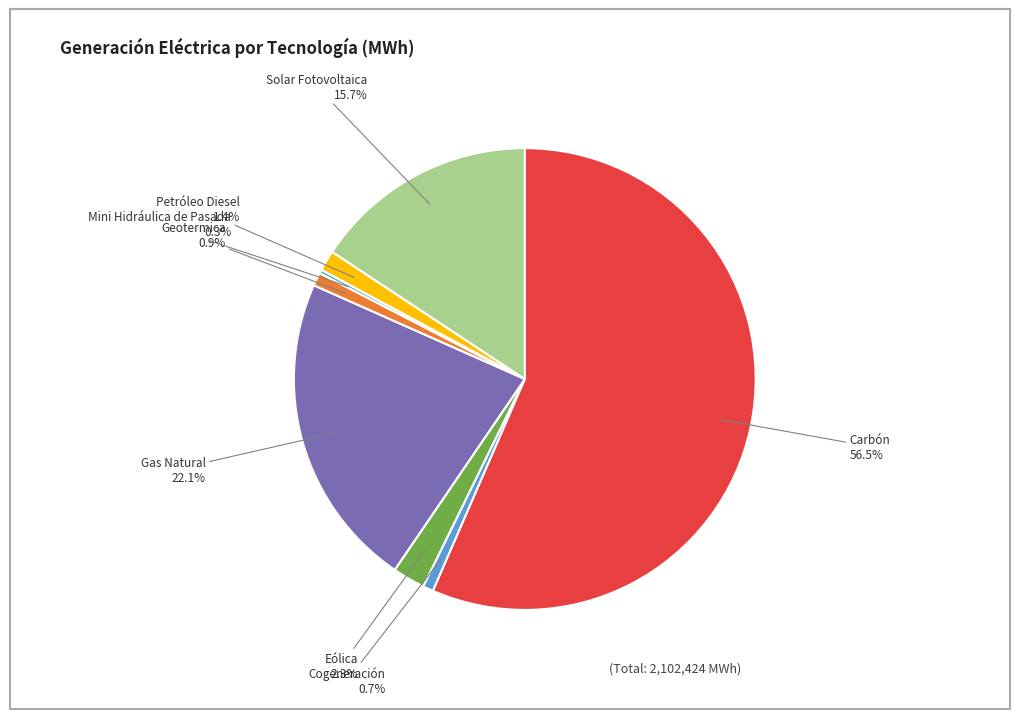

What is the largest slice in the pie chart?

Carbón